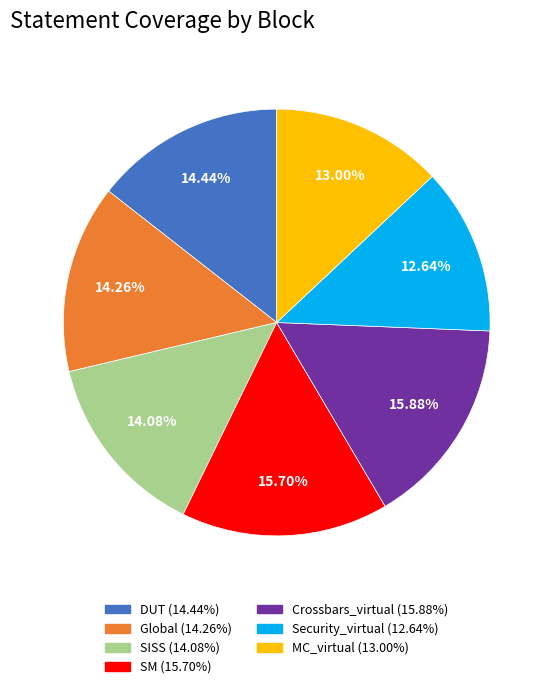

Between DUT and Crossbars_virtual, which is larger?

Crossbars_virtual